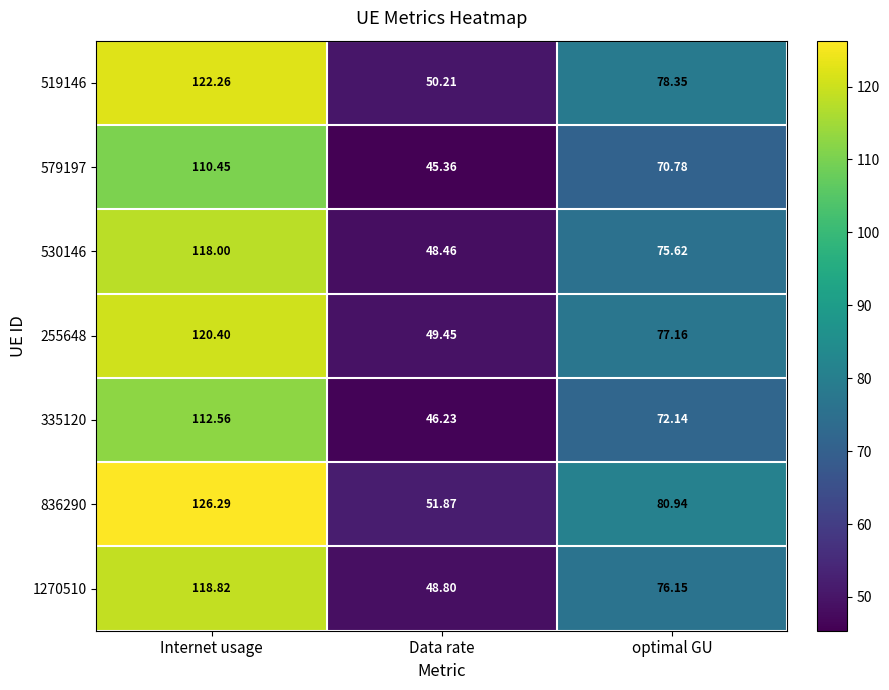

Count the number of categories in the chart.

3